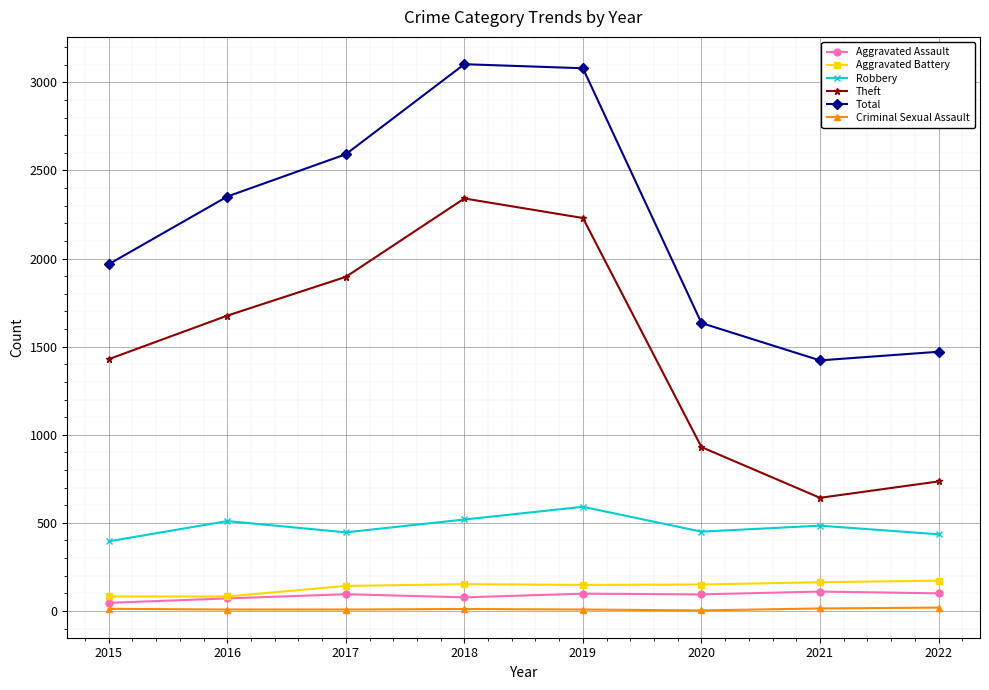

Rank the categories by Theft value from highest to lowest.

2018, 2019, 2017, 2016, 2015, 2020, 2022, 2021